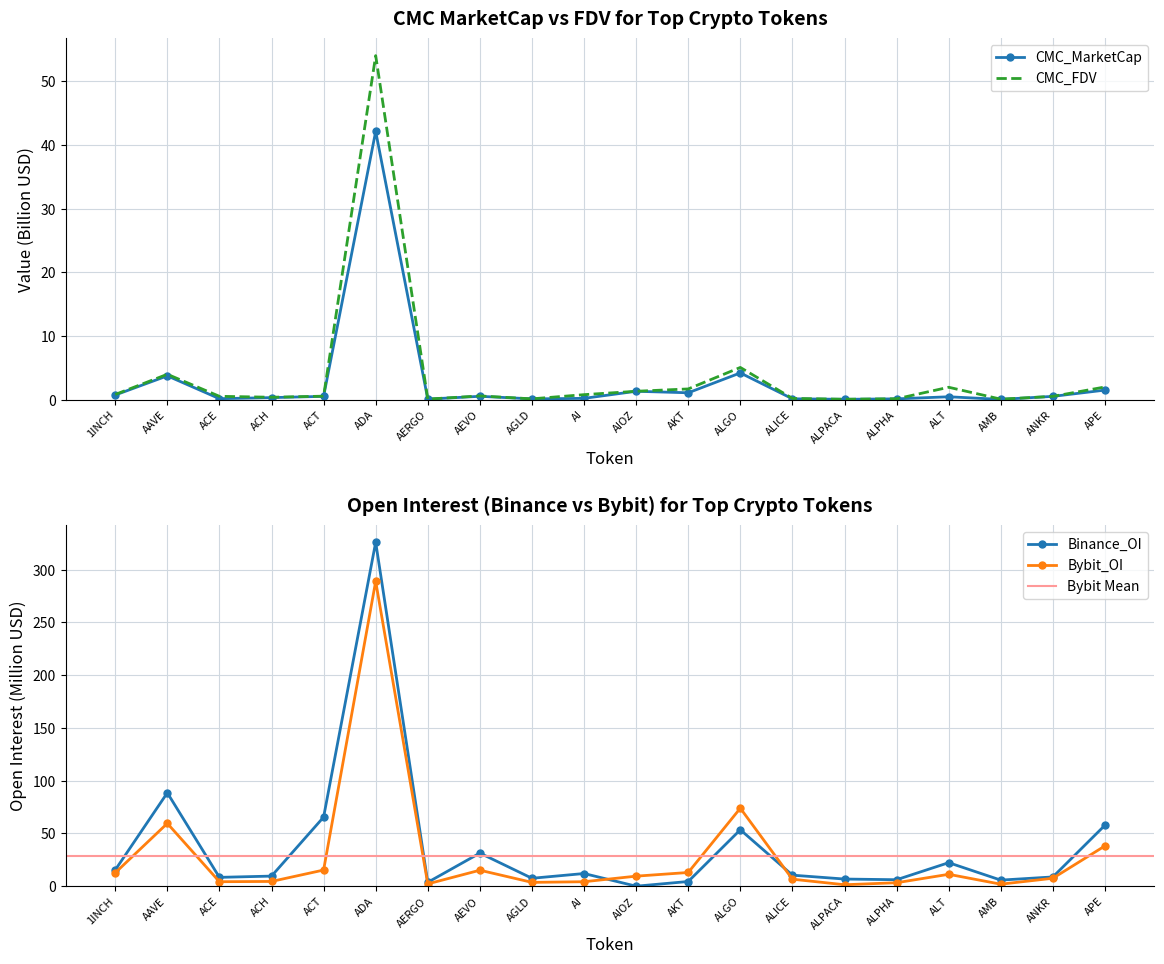

Reading left to right, what are all the values shown in this chart?

CMC_MarketCap: 0.7	3.7	0.1	0.3	0.5	42.1	0.1	0.5	0.1	0.2	1.3	1.1	4.2	0.1	0.0	0.1	0.4	0.0	0.5	1.5
CMC_FDV: 0.8	4.0	0.5	0.4	0.5	54.0	0.1	0.6	0.1	0.8	1.3	1.7	5.1	0.2	0.1	0.1	1.9	0.1	0.5	2.0
Binance_OI: 15.4	88.5	8.4	9.6	65.5	326.0	3.7	31.4	7.5	12.0	0.0	4.4	53.5	10.5	6.8	6.1	22.3	5.8	8.8	57.8
Bybit_OI: 12.7	59.5	4.2	4.5	15.3	289.0	2.2	15.1	3.6	4.2	9.5	13.0	73.9	6.6	1.4	3.3	11.3	1.9	7.5	38.2